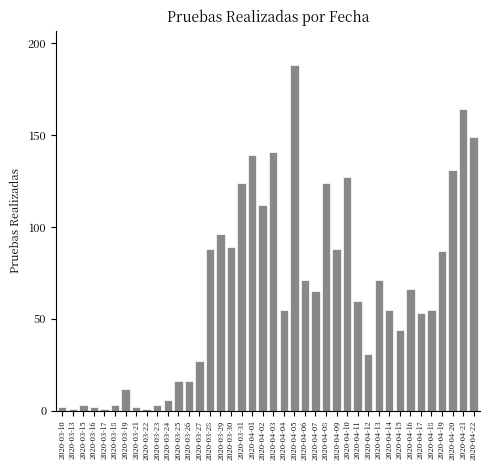

What is the value of the 37th bar from the left?

87